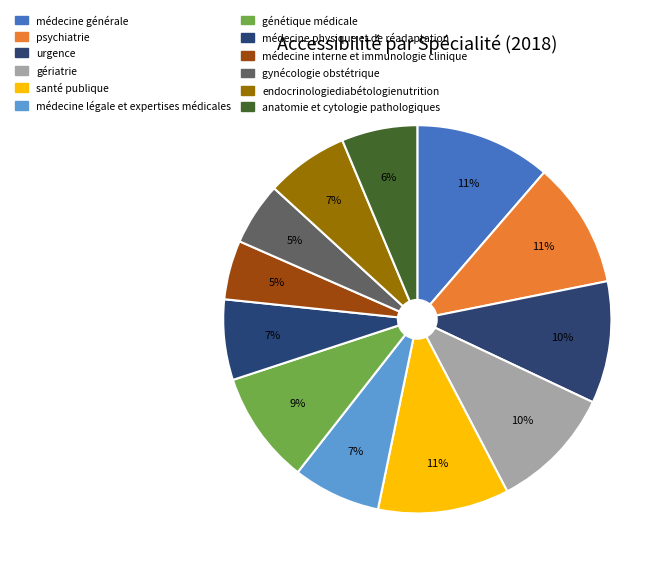

To the nearest percent, what is the combined percentage of santé publique and médecine générale?

22%